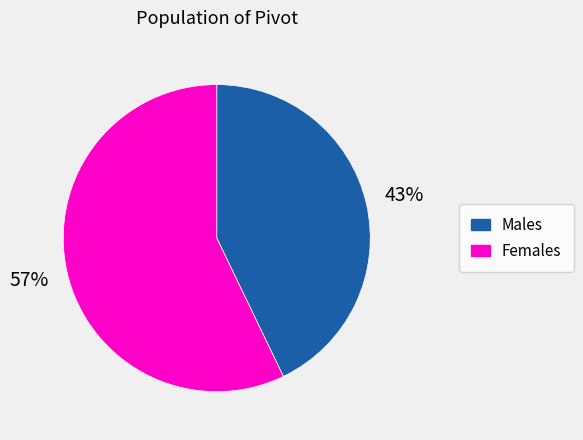

Count the number of slices in the pie.

2